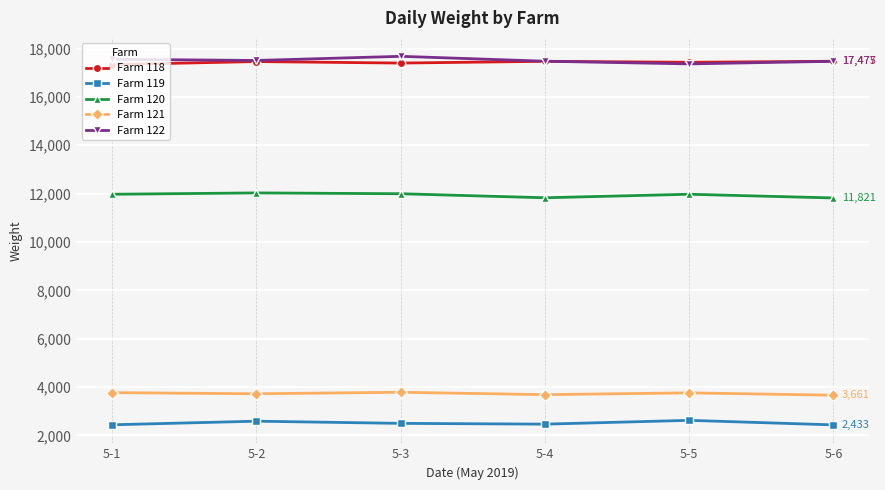

What is the difference between the maximum and minimum values in the Farm 119 series?

188